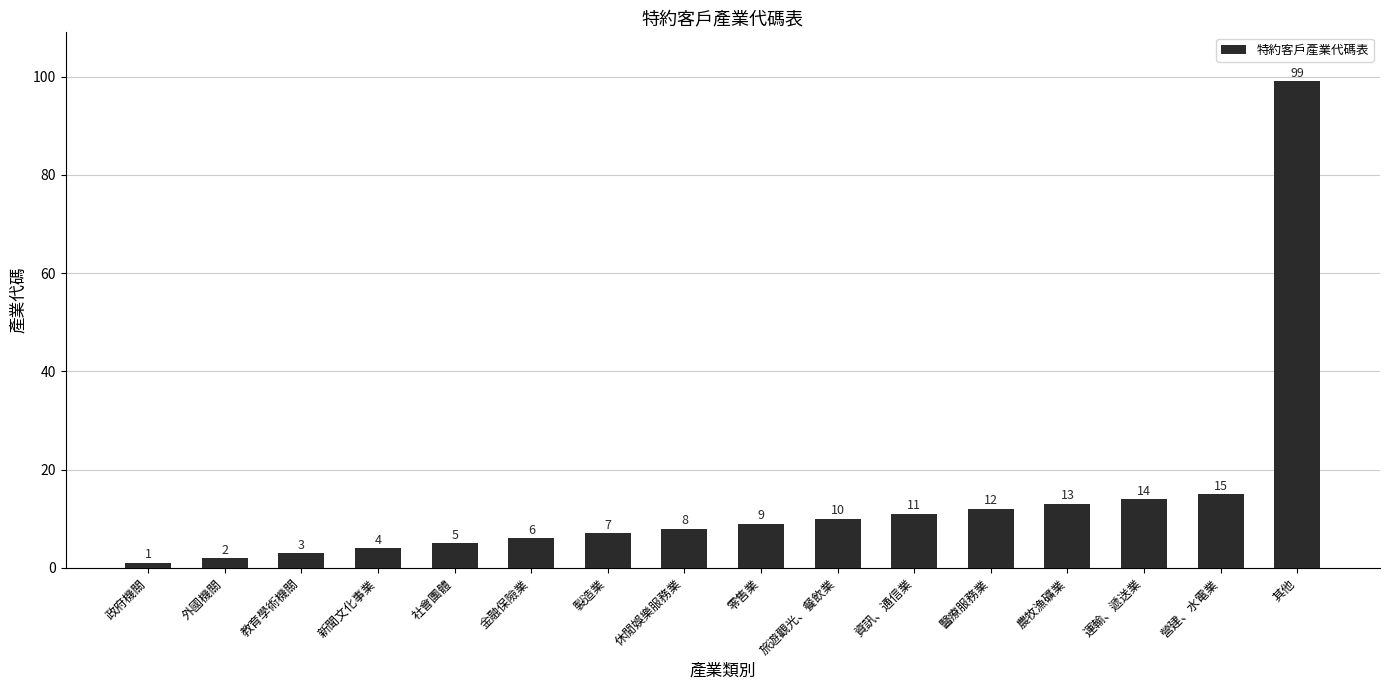

True or false: the data shows 18 at 農牧漁礦業.

False